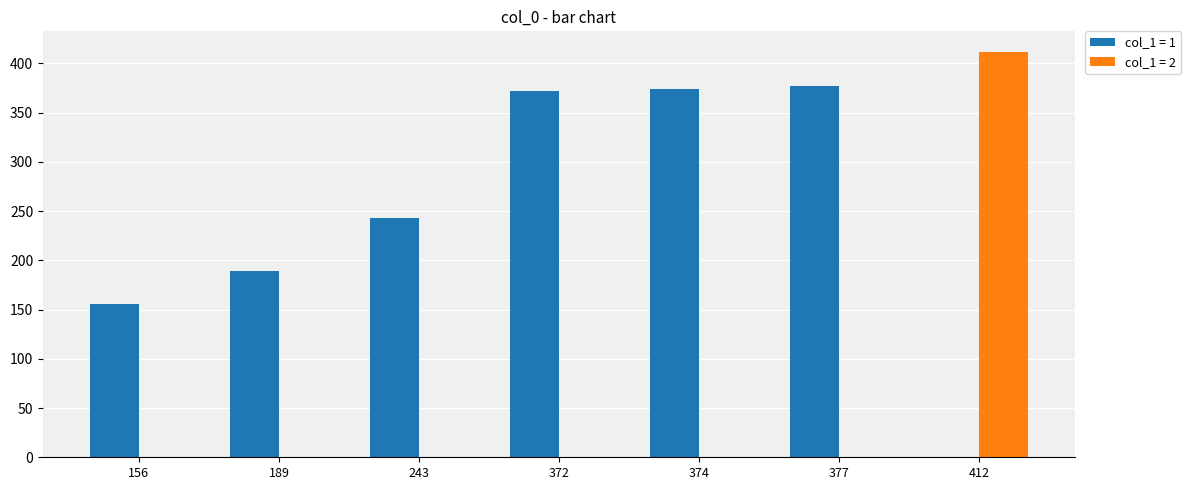

Which label corresponds to the largest value in the chart?

412